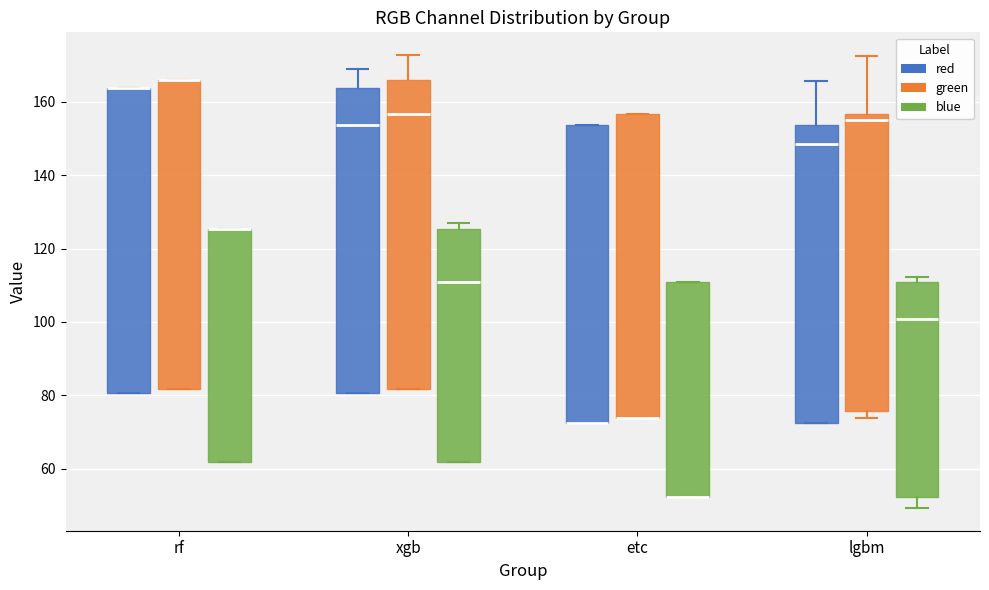

Reading left to right, read every box against the y-axis: the position of its median line, the range the box covers, and the ends of its whiskers. The values are not printed on the chart, so give them approximately, as read against the axis.

rf (red): median 164 (drawn on the box's upper edge), box 80 to 164, whiskers 80 to 164
rf (green): median 166 (drawn on the box's upper edge), box 82 to 166, whiskers 82 to 166
rf (blue): median 126 (drawn on the box's upper edge), box 62 to 126, whiskers 62 to 126
xgb (red): median 154, box 80 to 164, whiskers 80 to 170
xgb (green): median 156, box 82 to 166, whiskers 82 to 172
xgb (blue): median 110, box 62 to 126, whiskers 62 to 126 (just above the box's upper edge)
etc (red): median 72 (drawn on the box's lower edge), box 72 to 154, whiskers 72 to 154
etc (green): median 74 (drawn on the box's lower edge), box 74 to 156, whiskers 74 to 156
etc (blue): median 52 (drawn on the box's lower edge), box 52 to 110, whiskers 52 to 110
lgbm (red): median 148, box 72 to 154, whiskers 72 to 166
lgbm (green): median 154, box 76 to 156, whiskers 74 to 172
lgbm (blue): median 100, box 52 to 110, whiskers 50 to 112